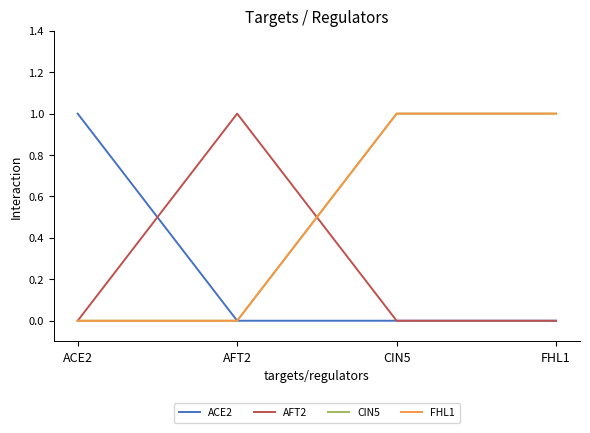

What is the spread (max minus min) of values at AFT2?

1